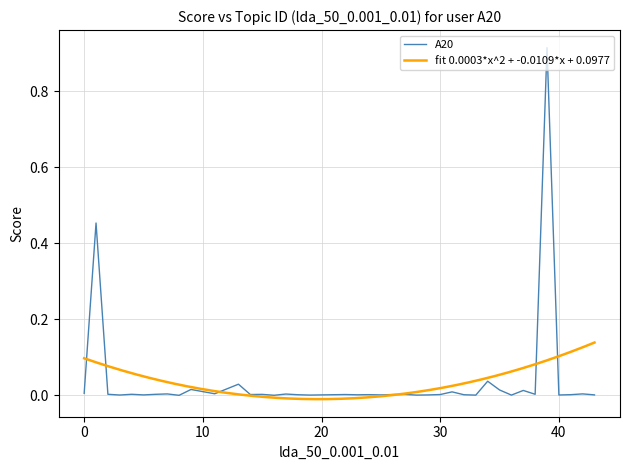

True or false: A20 has a value of 0.0 at 30.

True